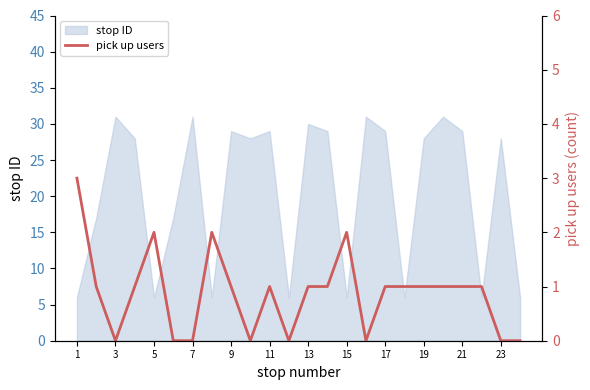

The value of stop ID at 5 is 8. True or false?

False